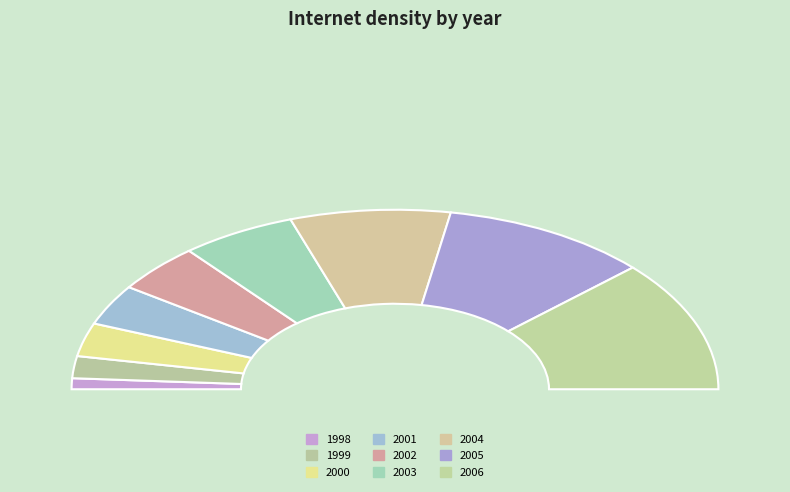

Which slice is the largest?

2006